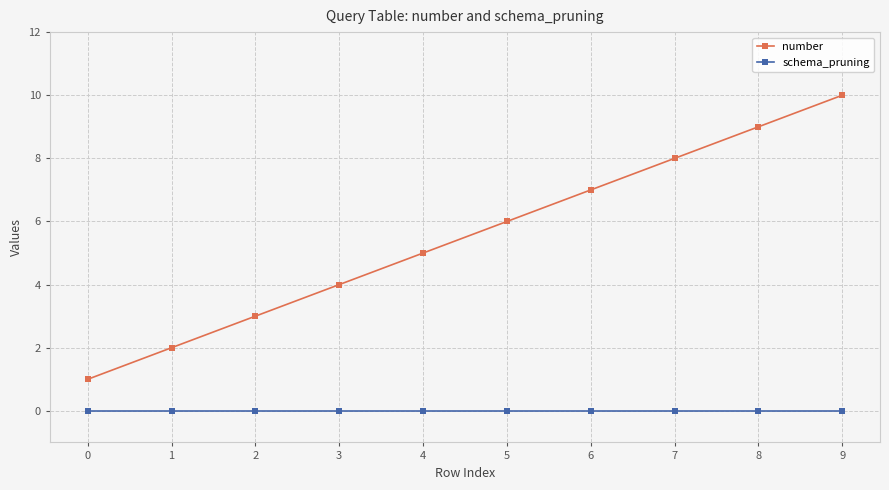

True or false: number and schema_pruning cross at least once.

False